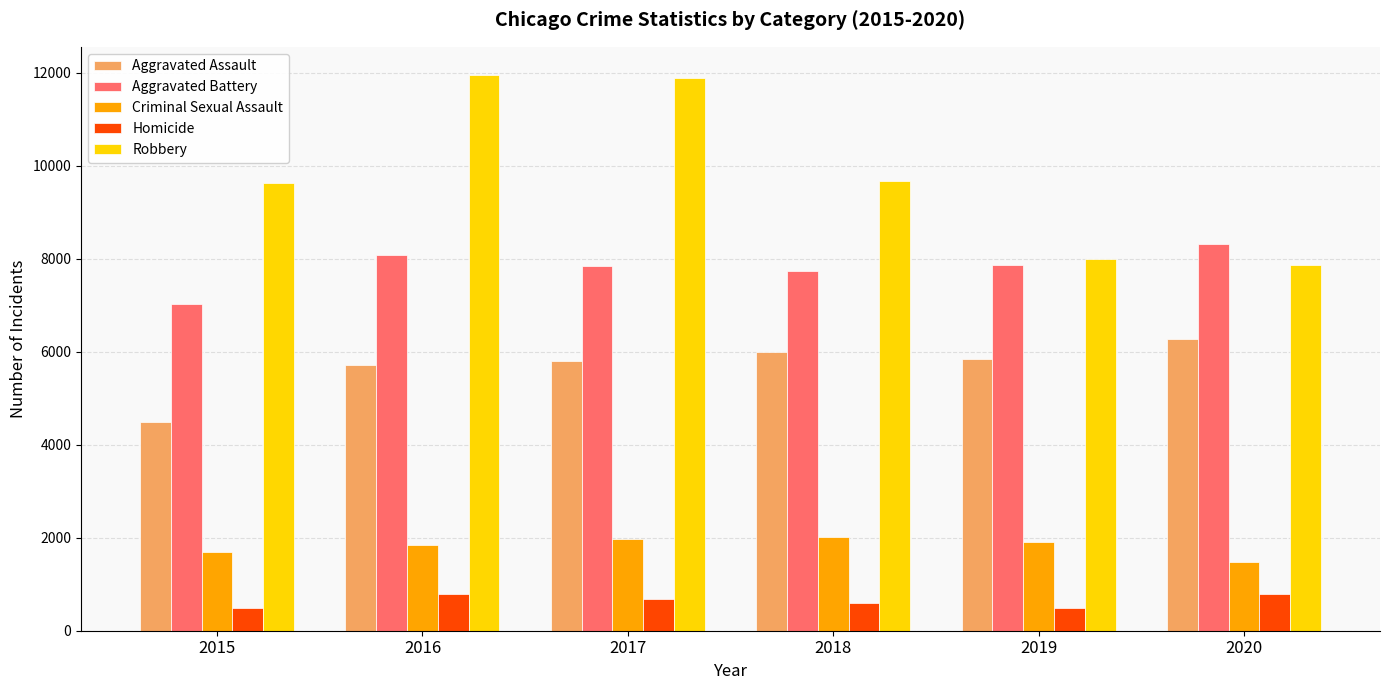

How many bars are there in total?

30